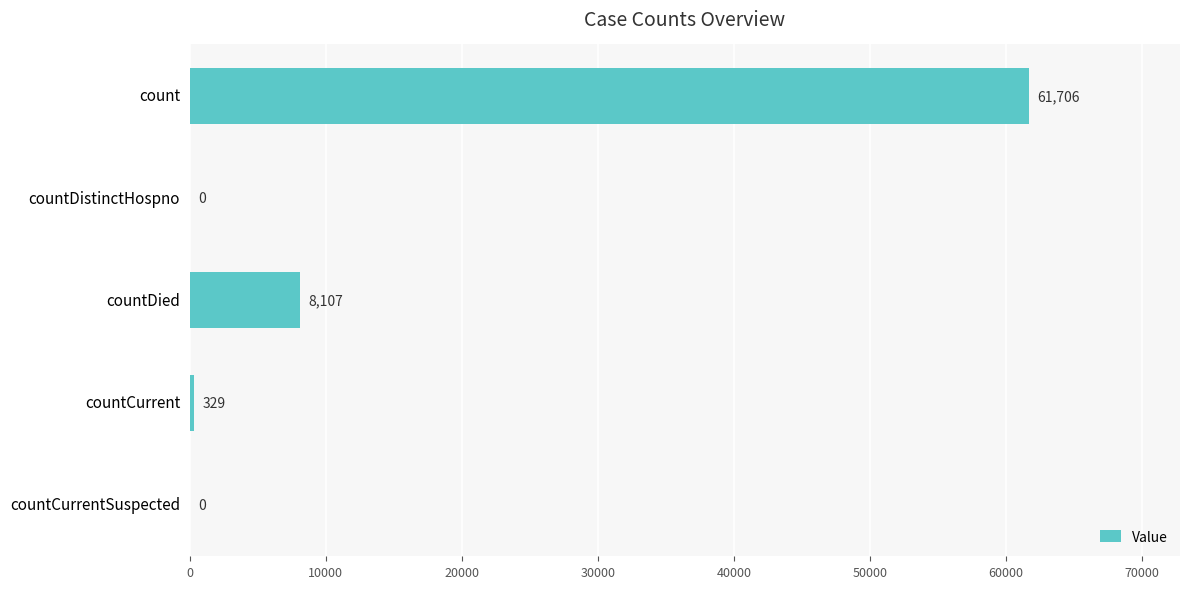

Reading top to bottom, transcribe all the data shown in this chart.

count=61706	countDistinctHospno=0	countDied=8107	countCurrent=329	countCurrentSuspected=0